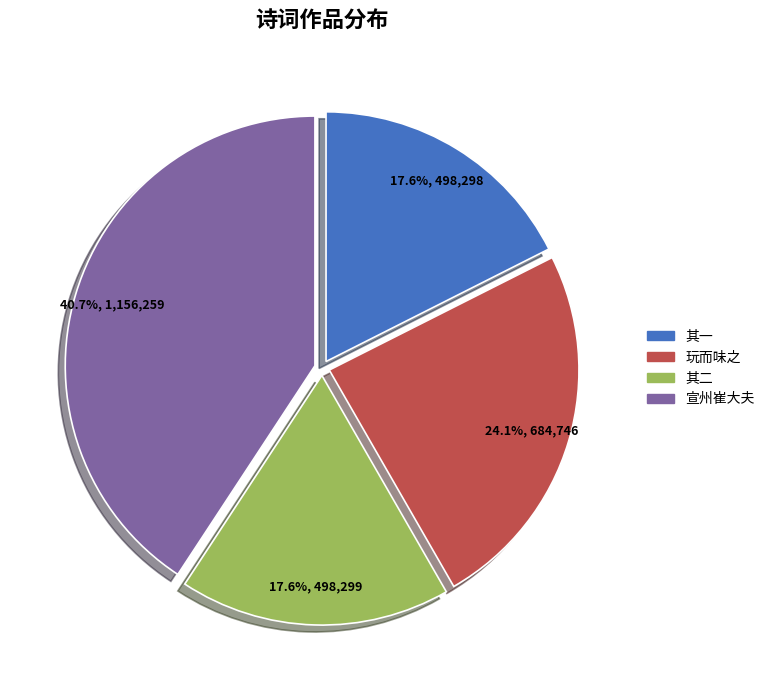

What portion of the pie excludes 其一?

82.4%